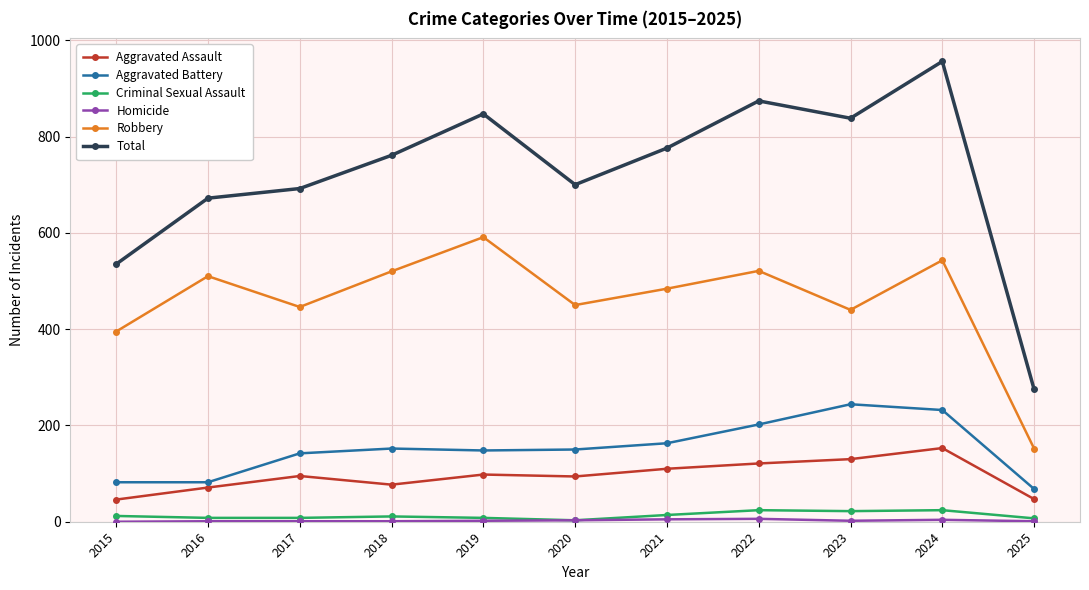

Where is the first local maximum for Total?

2019